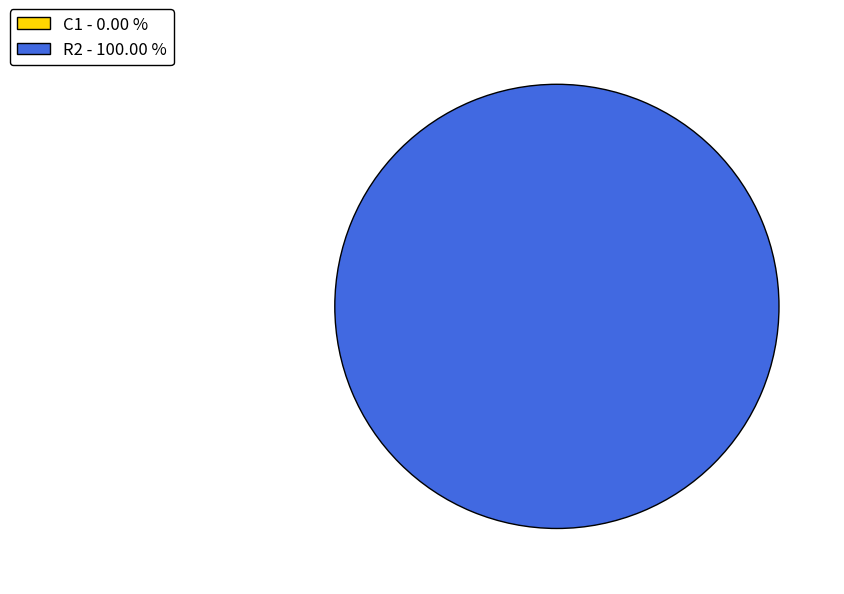

Which has a higher value, C1 or R2?

R2